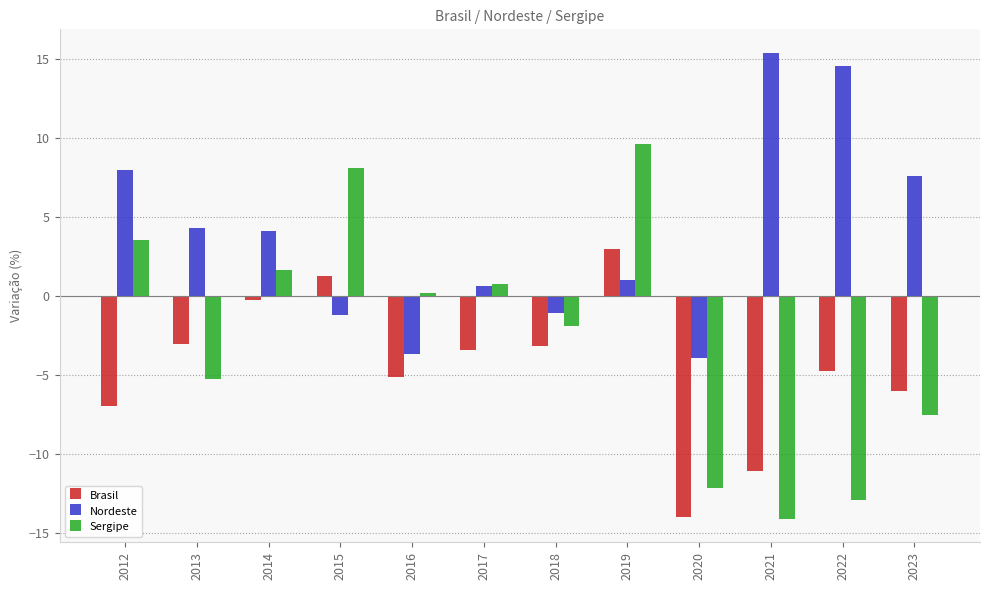

How many bars are there in each group?

3